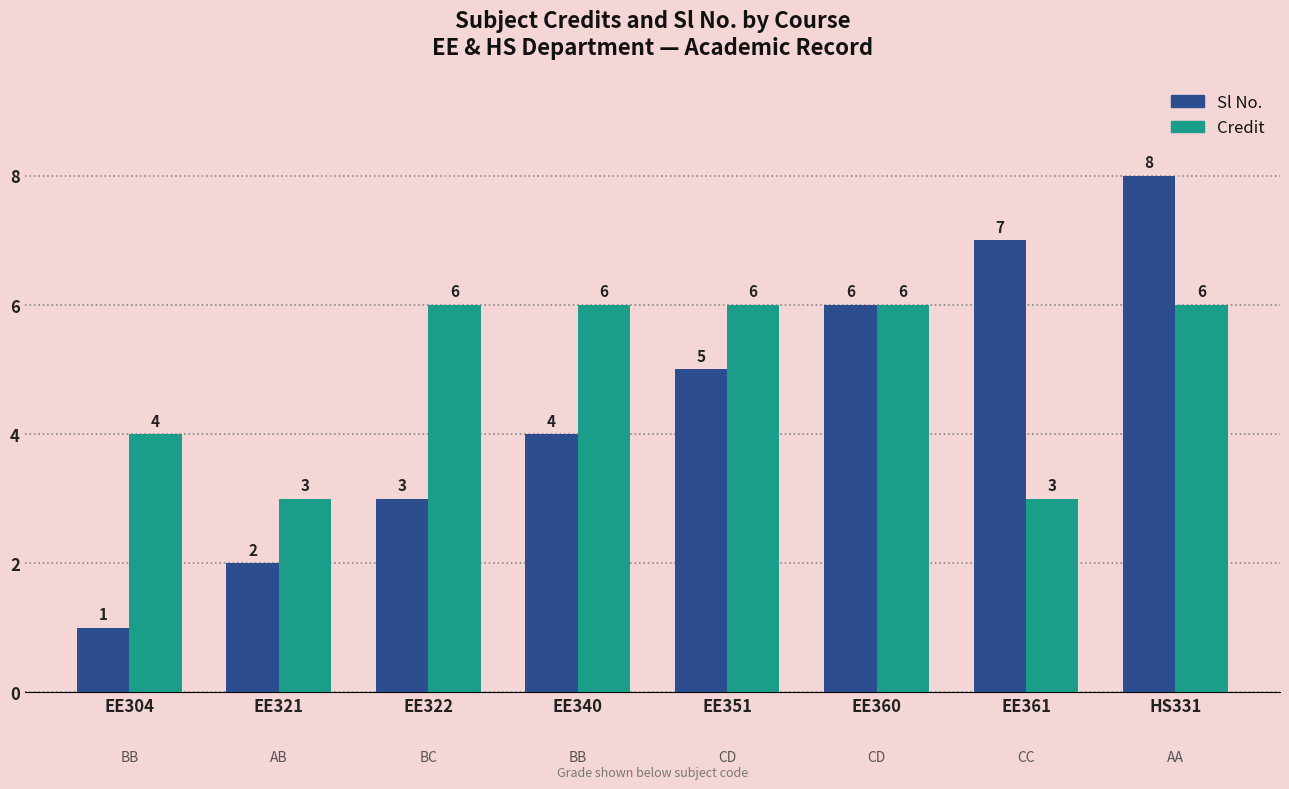

Reading left to right, extract all data points from this chart.

Sl No.: EE304=1	EE321=2	EE322=3	EE340=4	EE351=5	EE360=6	EE361=7	HS331=8
Credit: EE304=4	EE321=3	EE322=6	EE340=6	EE351=6	EE360=6	EE361=3	HS331=6